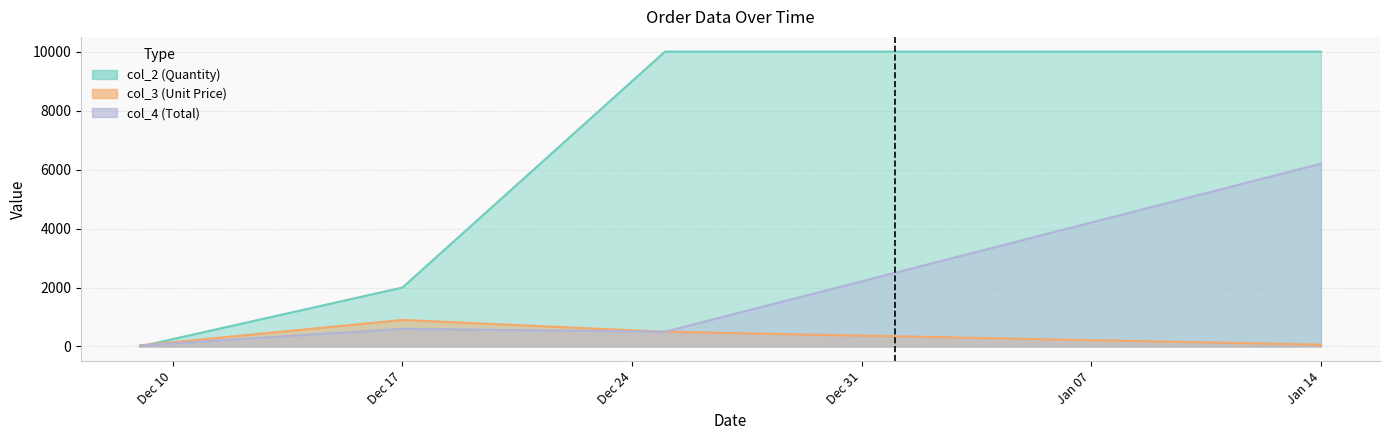

Which label corresponds to the smallest value in the chart?

2020-12-09